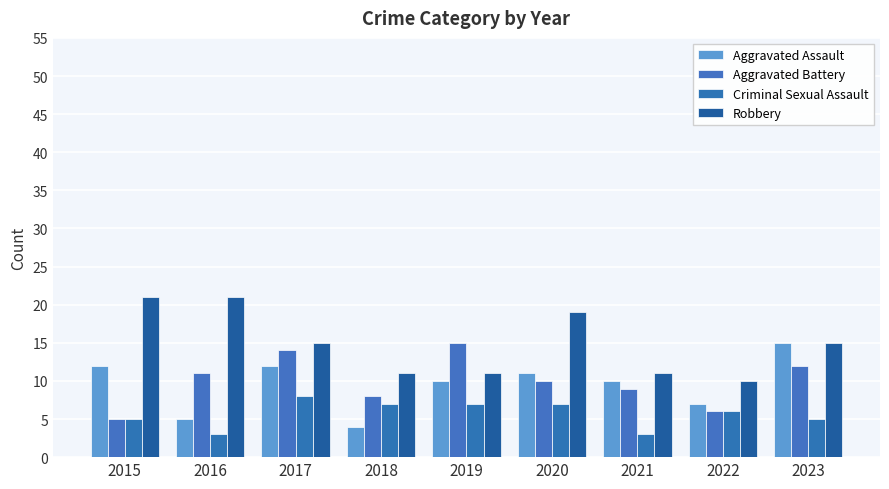

How many values in the Criminal Sexual Assault series are below 6?

4